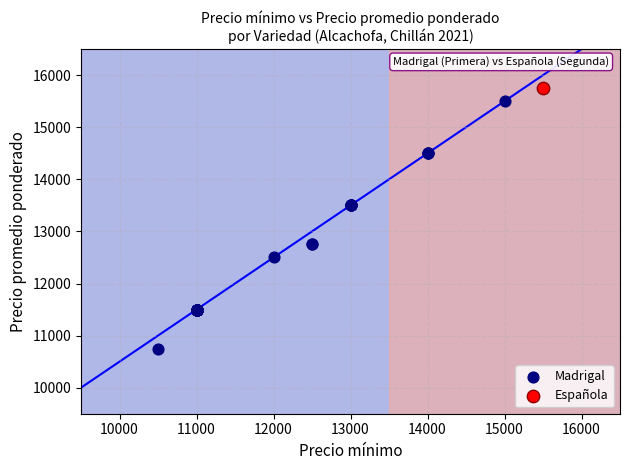

What are all the series names shown in the legend?

Madrigal, Española